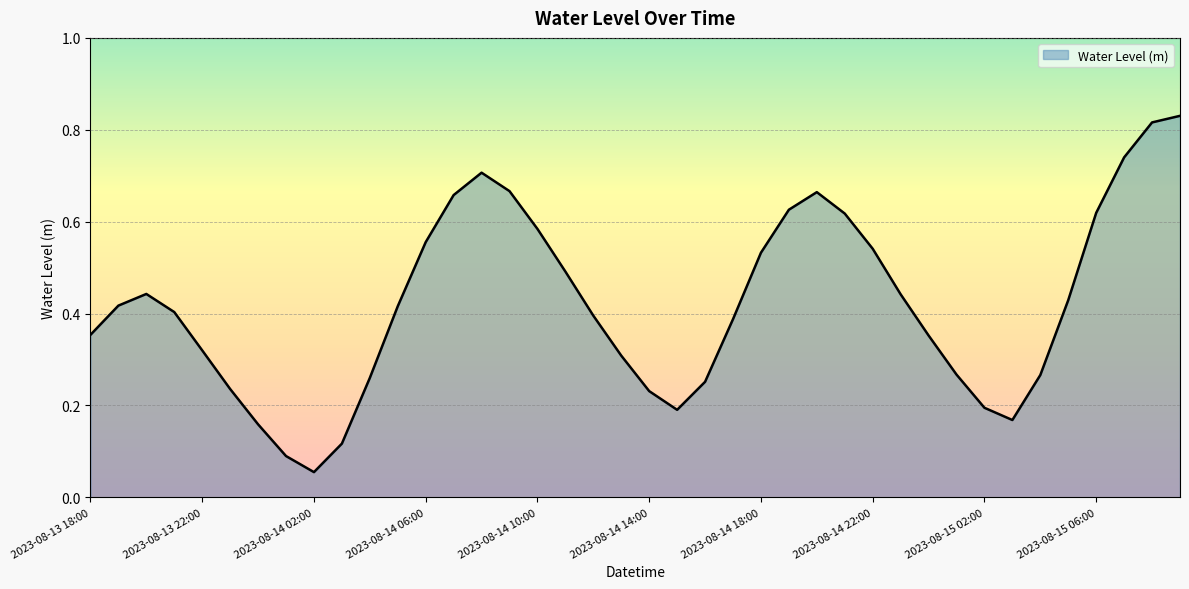

How many points are higher than both their immediate neighbors (excluding endpoints)?

3